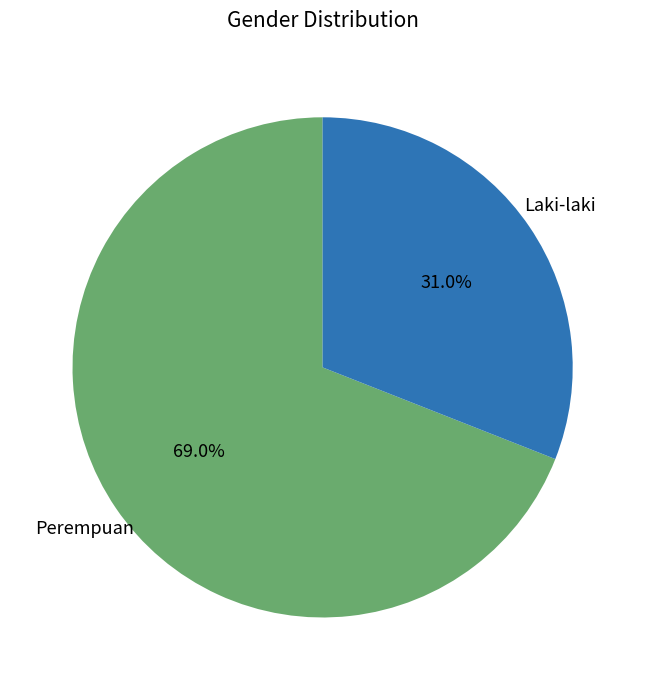

How many segments does this pie chart have?

2